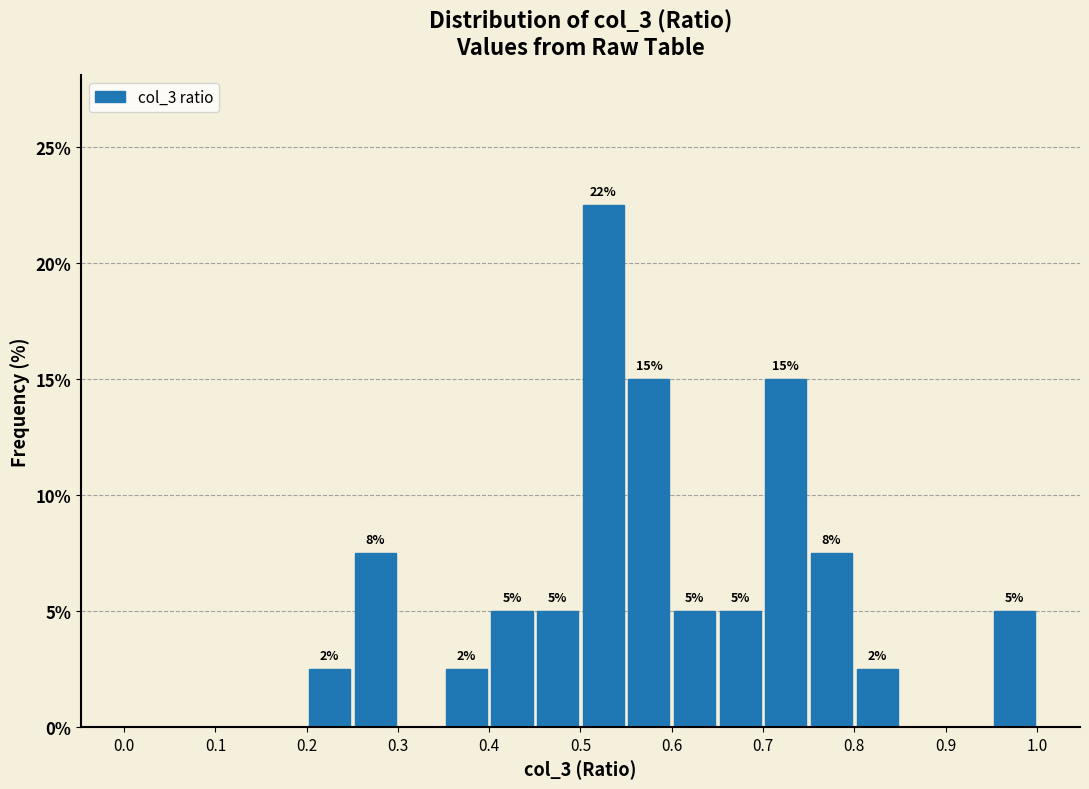

Which range on the x-axis has the tallest bar?

0.50 to 0.55